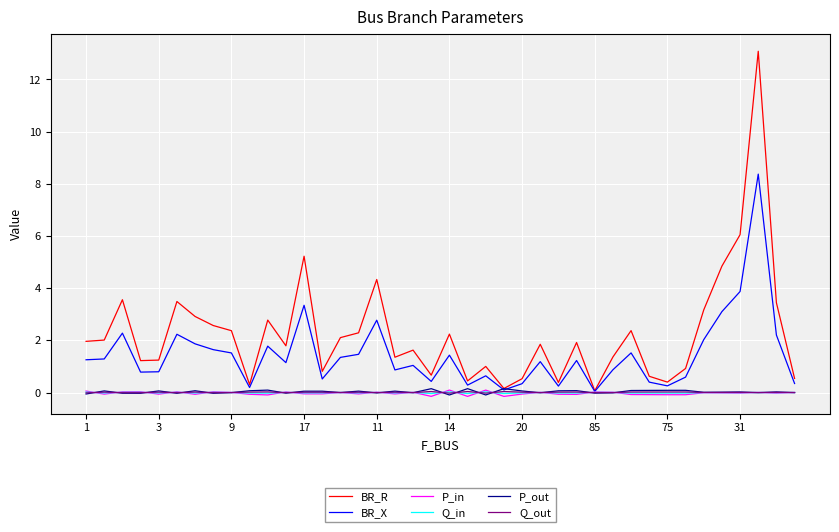

Which series has the largest total across all categories?

BR_R